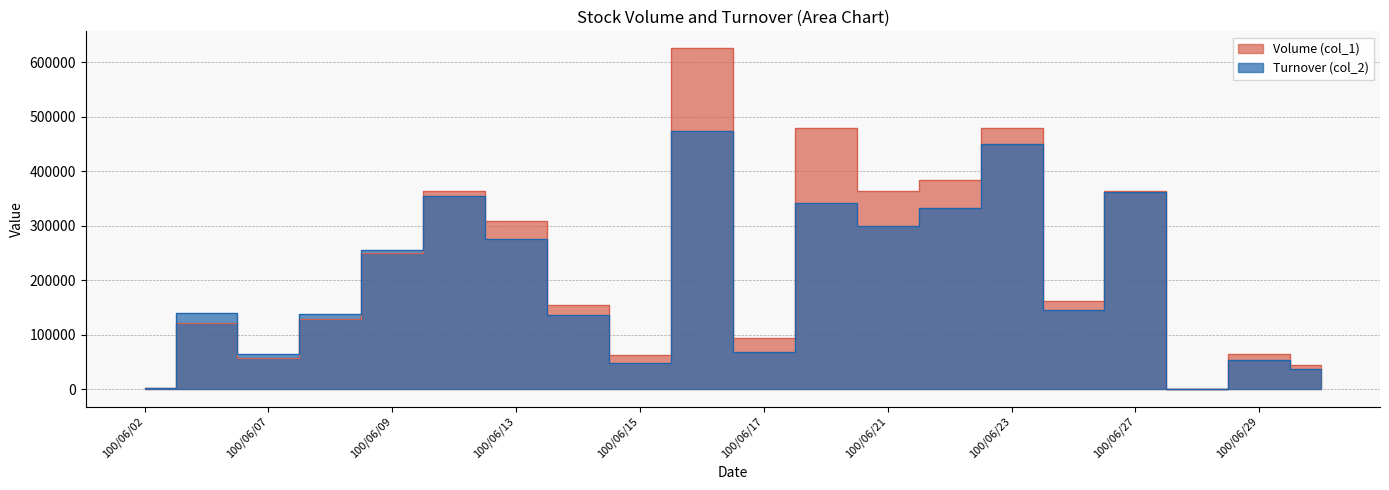

Where is the first local maximum for Turnover (col_2)?

100/06/03